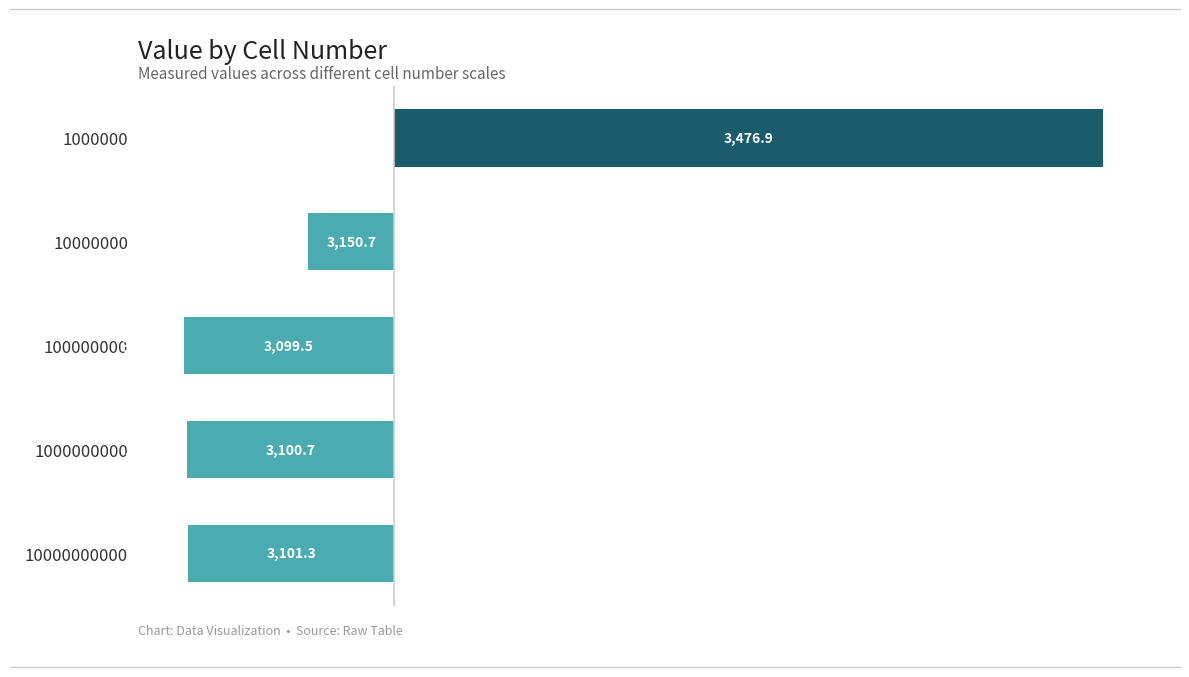

How many bars are there in total?

5